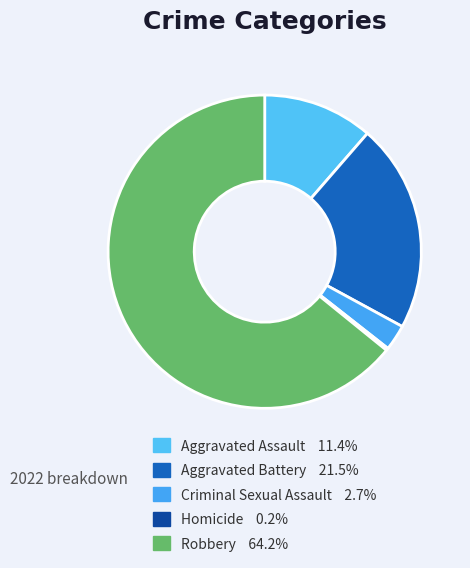

To the nearest percent, what is the difference between the largest and smallest slice percentages?

64%